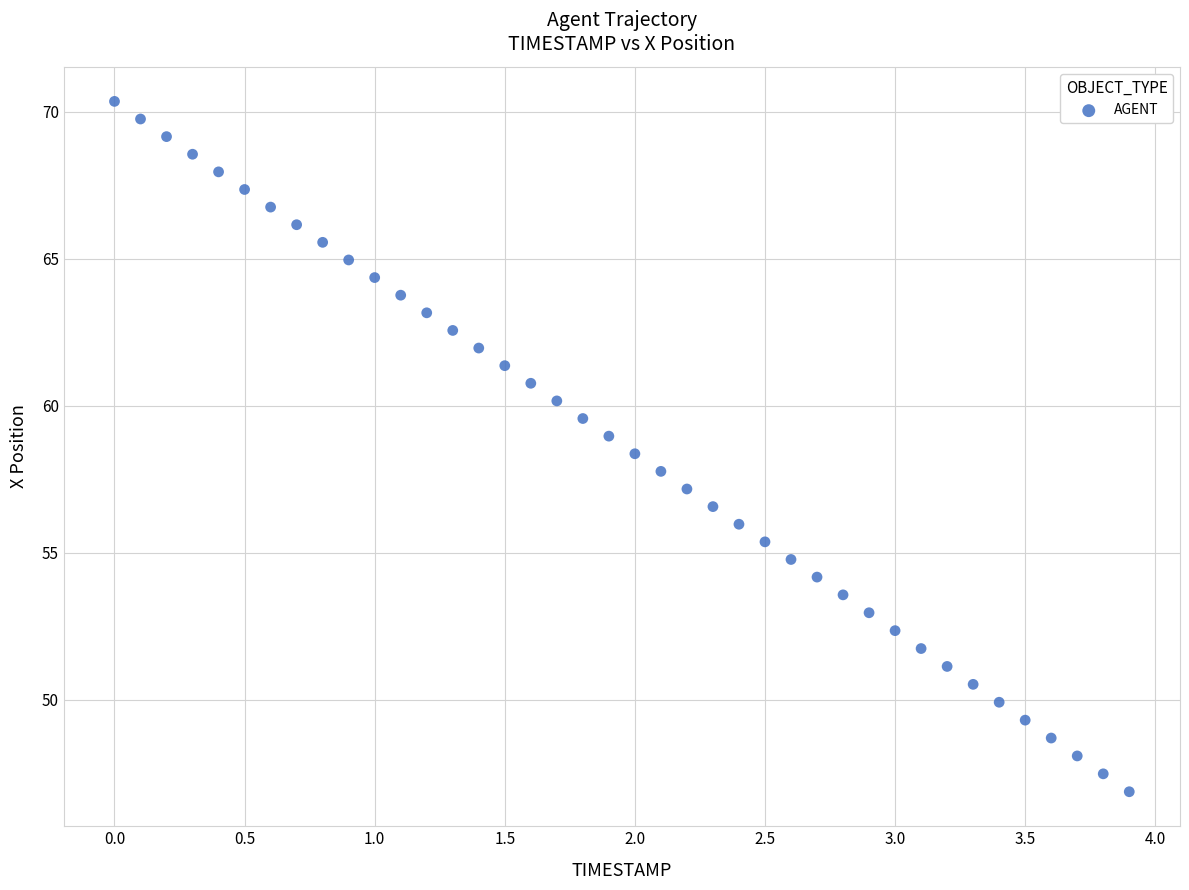

What is the range of X values (max minus min)?

3.9